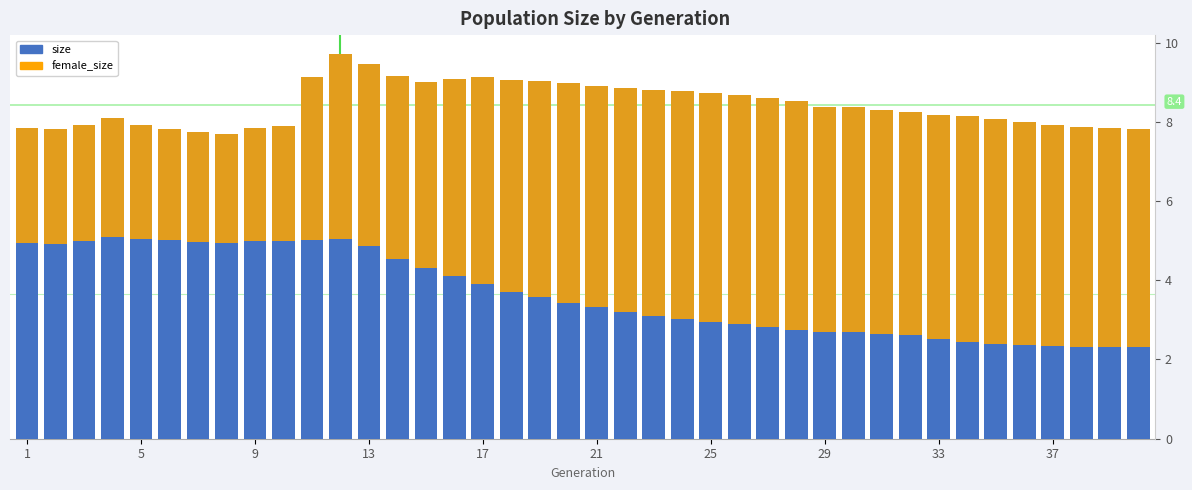

What is the maximum value shown in the chart?

9.7